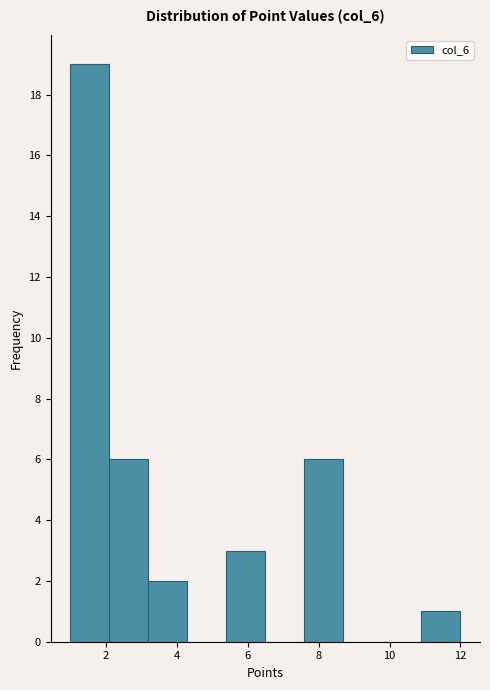

Reading left to right, transcribe this chart: for each bar, give the range it covers on the x-axis and its height. Neither the bar edges nor the heights are printed on the chart, so give them approximately, as read against the axes.

1.0 to 2.1: 19
2.1 to 3.2: 6
3.2 to 4.3: 2
4.3 to 5.4: 0
5.4 to 6.5: 3
6.5 to 7.6: 0
7.6 to 8.7: 6
8.7 to 9.8: 0
9.8 to 10.9: 0
10.9 to 12.0: 1